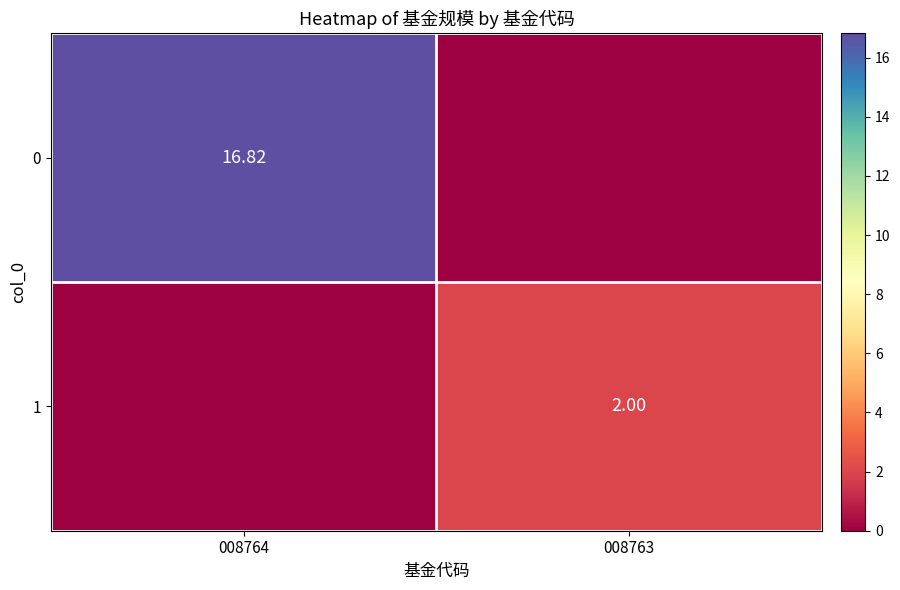

Is the value of 0 at 008764 greater than the value of 1 at 008763?

Yes